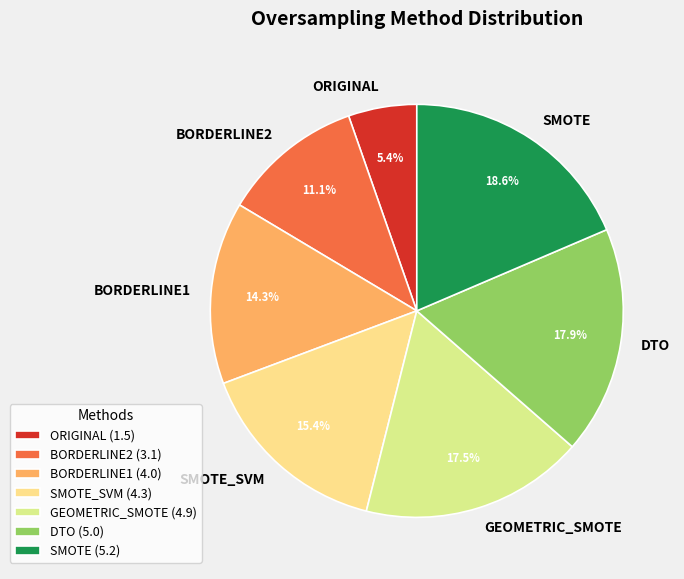

Is the sum of SMOTE_SVM and SMOTE greater than half?

No